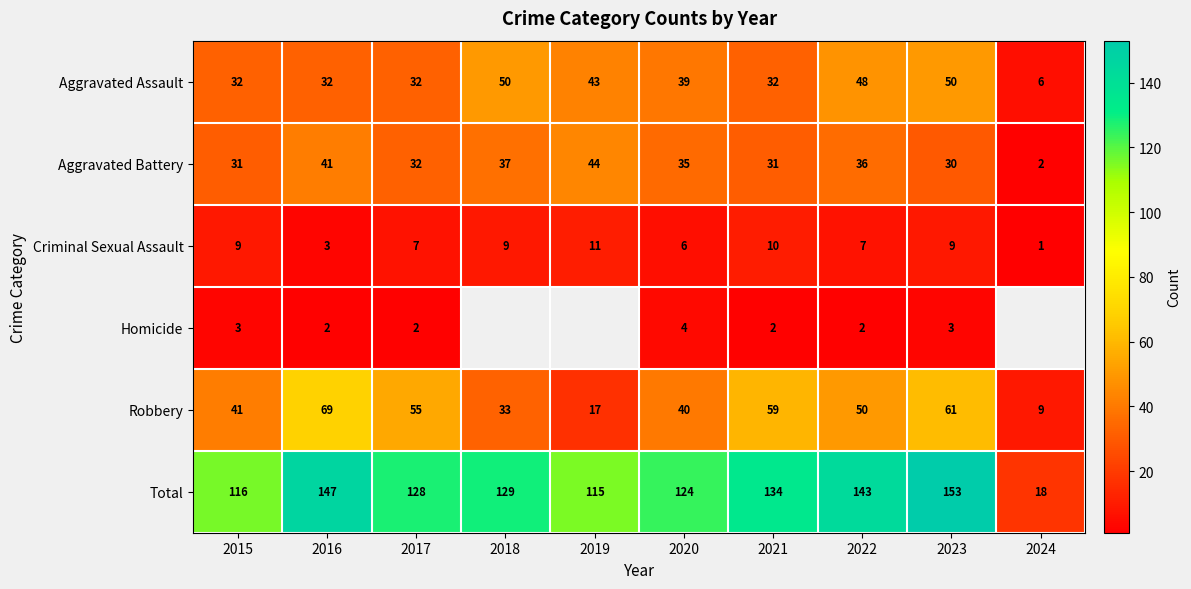

The value of Aggravated Battery at 2017 is 32.0. True or false?

True